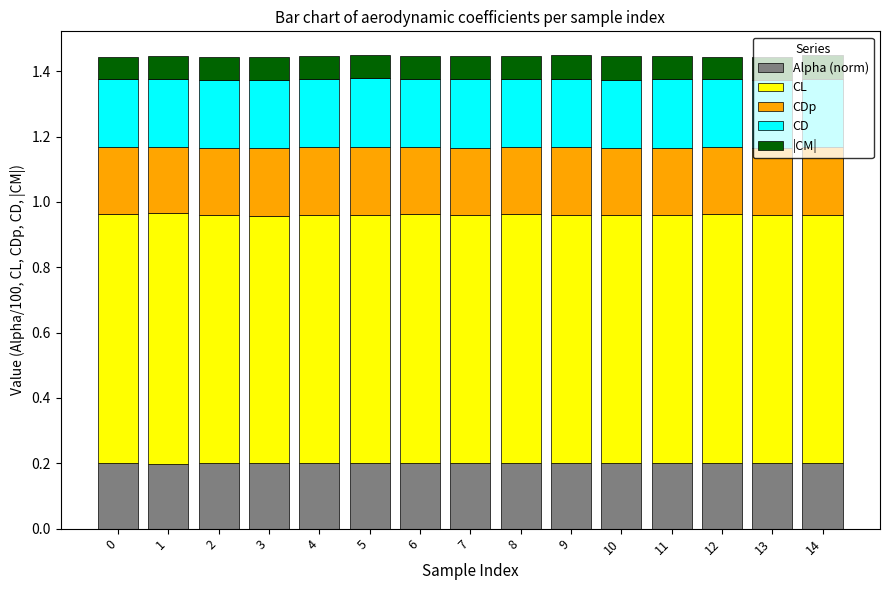

What is the sum of all Alpha (norm) values?

3.0